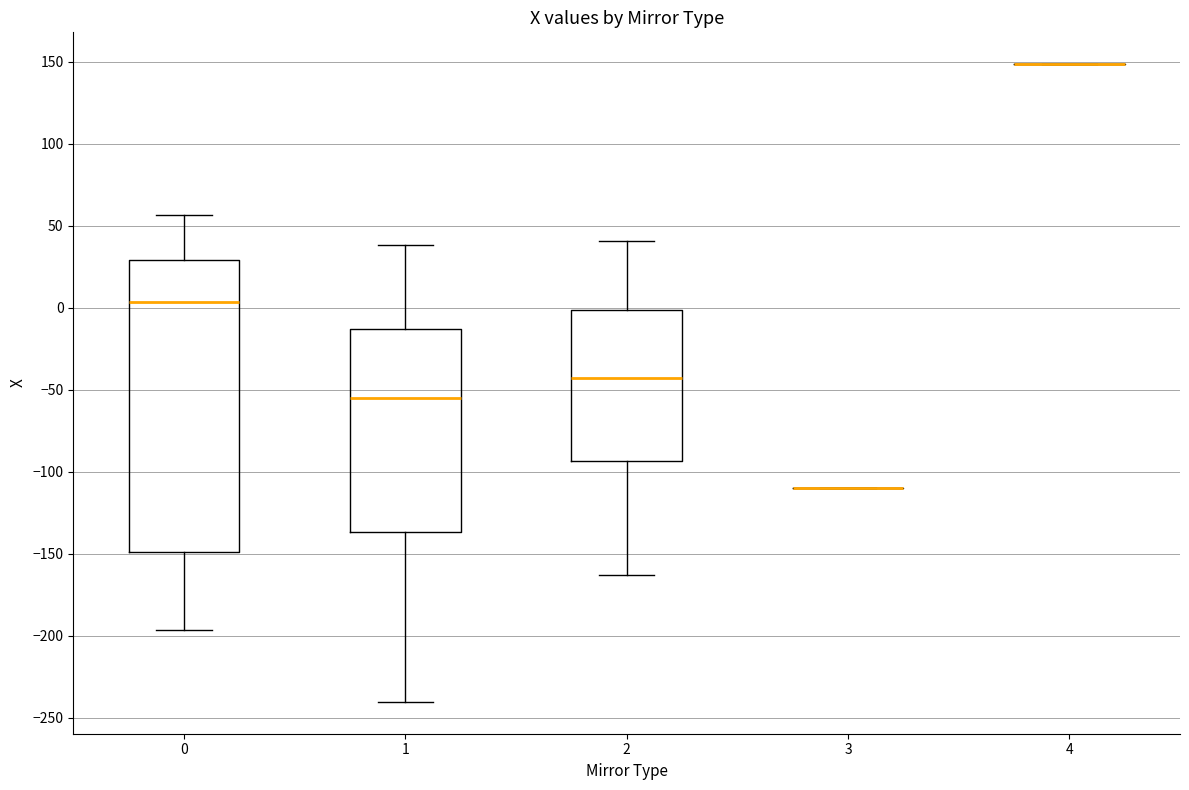

Reading left to right, read every box against the y-axis: the position of its median line, the range the box covers, and the ends of its whiskers. The values are not printed on the chart, so give them approximately, as read against the axis.

0: median 5, box -150 to 30, whiskers -195 to 55
1: median -55, box -135 to -15, whiskers -240 to 40
2: median -45, box -95 to 0, whiskers -165 to 40
3: box collapsed to a line at -110, whiskers -110 to -110
4: box collapsed to a line at 150, whiskers 150 to 150